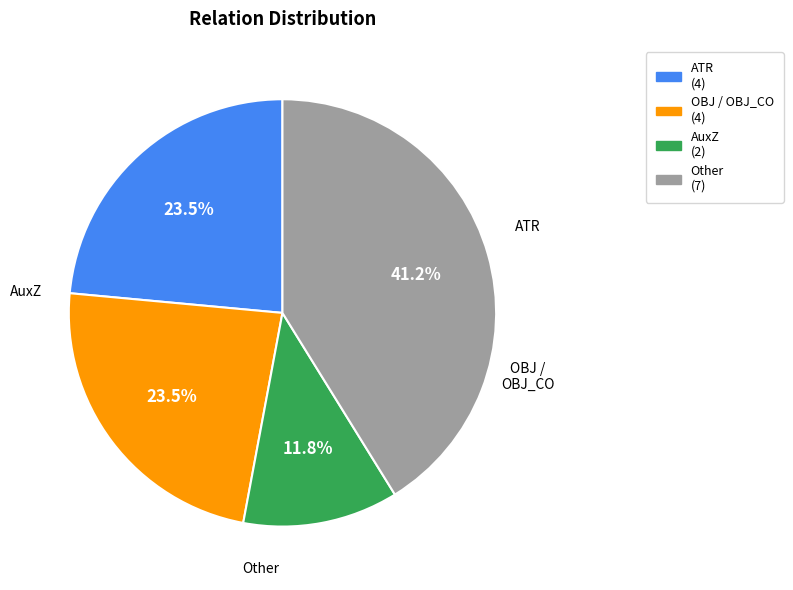

Is there any slice that represents more than half of the pie?

No